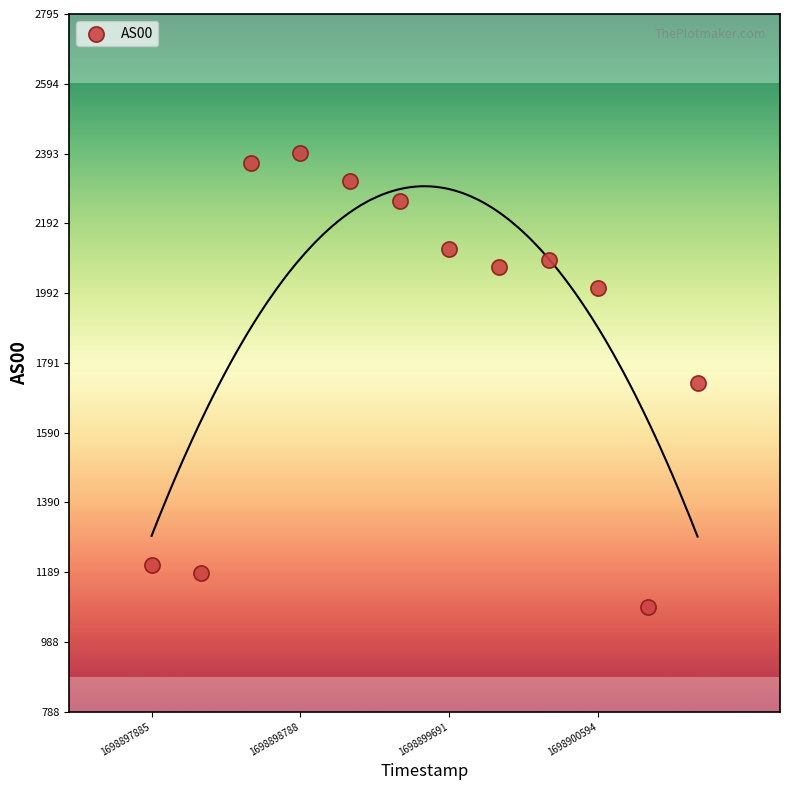

What is the range of Y values (max minus min)?

1307